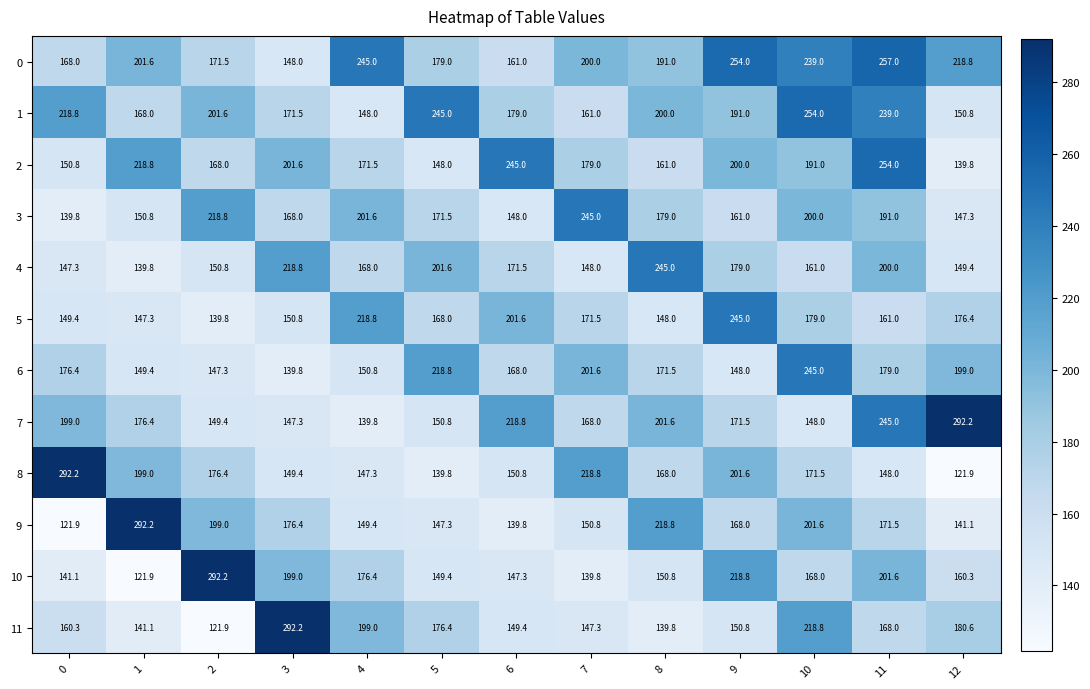

Rank the series at 6 from lowest to highest value.

9, 10, 3, 11, 8, 0, 6, 4, 1, 5, 7, 2